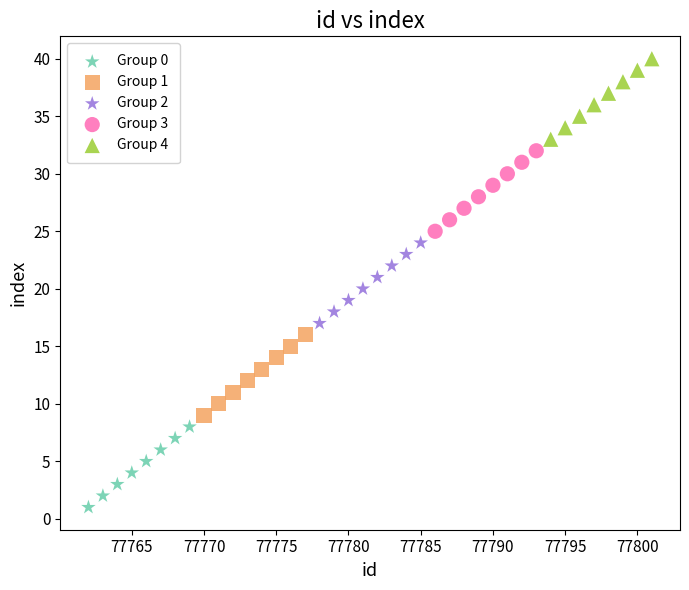

Which series contains the lowest Y value?

Group 0